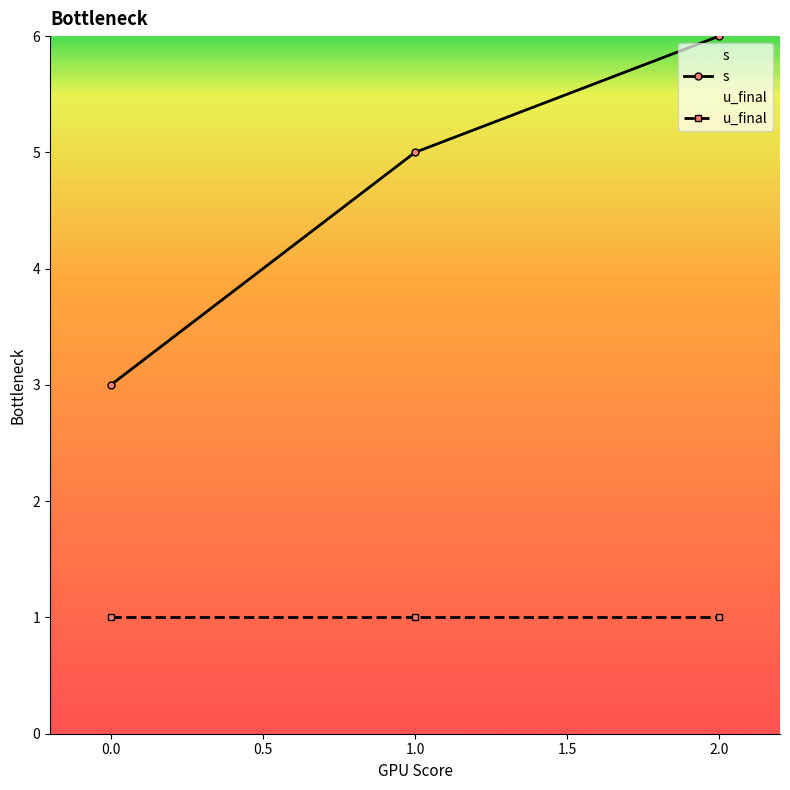

Reading left to right, list all the values displayed in this chart.

s: 3	5	6
u_final: 1	1	1